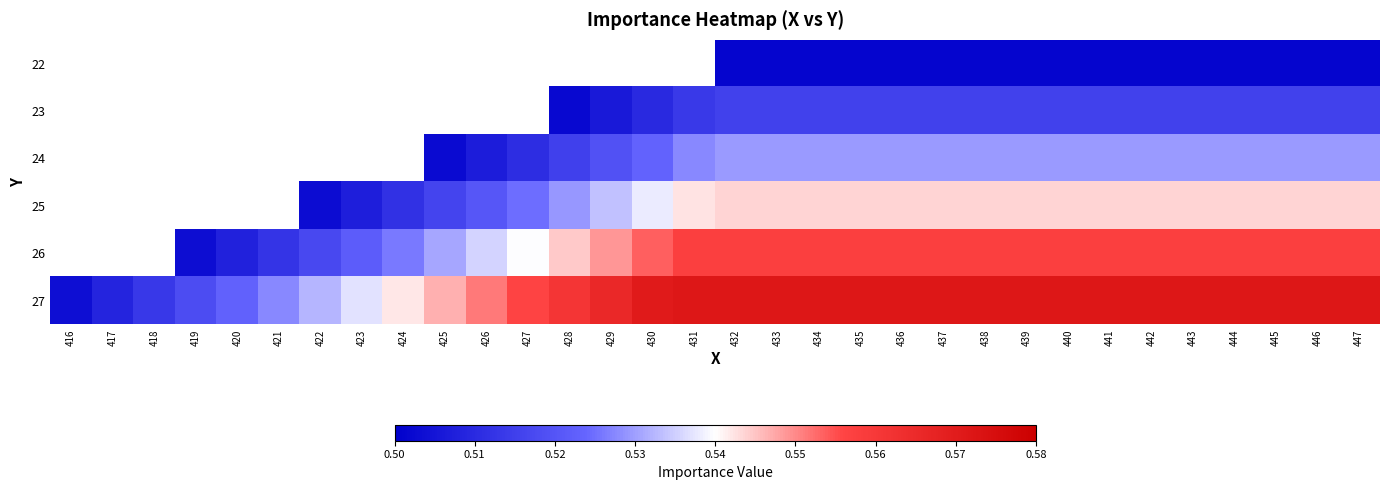

Which series has the largest range (max minus min)?

27